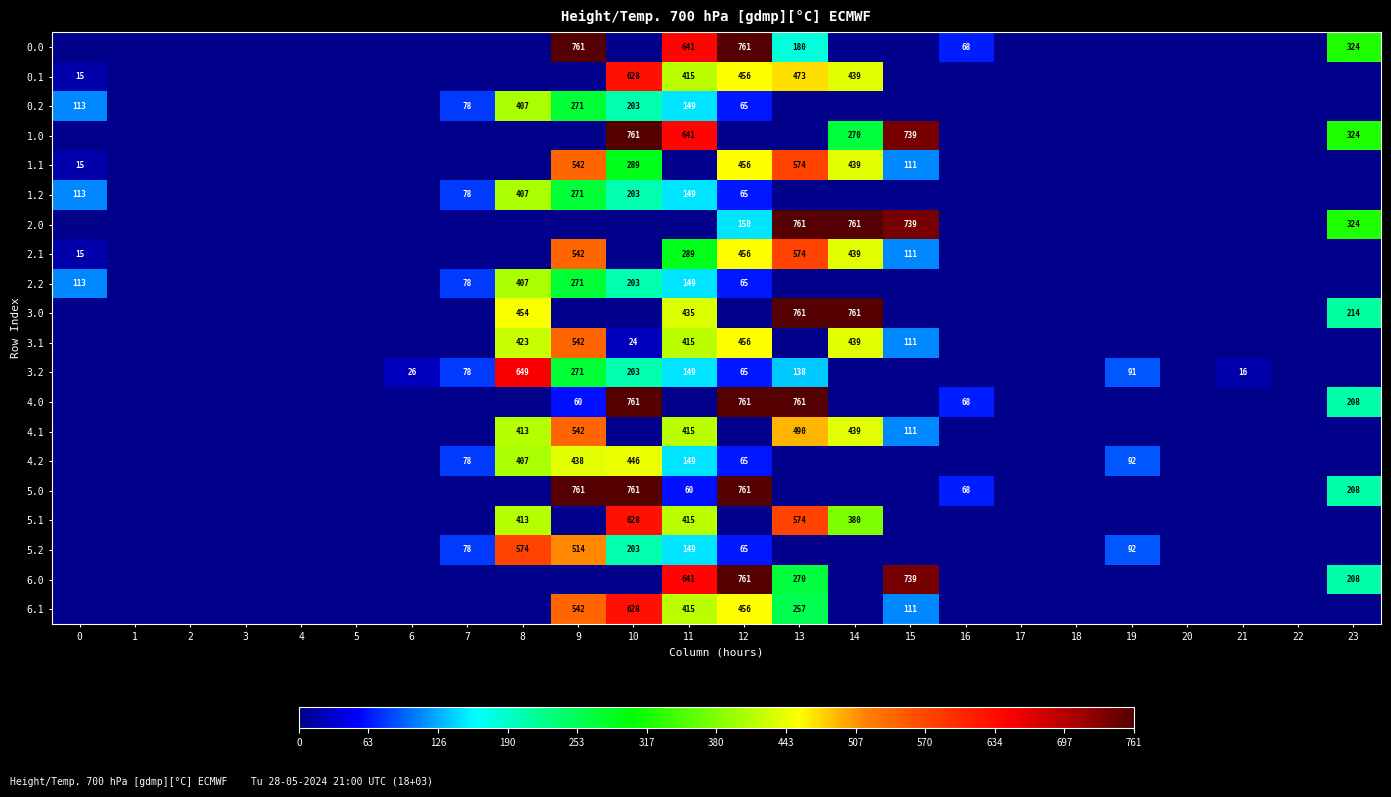

Is it true that 3.0 equals 454 at 8?

True